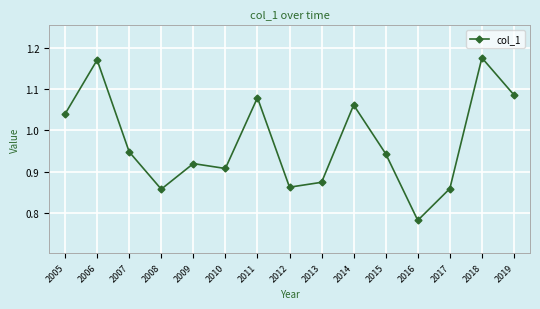

Is it true that the value at 2012 is 1.4?

False